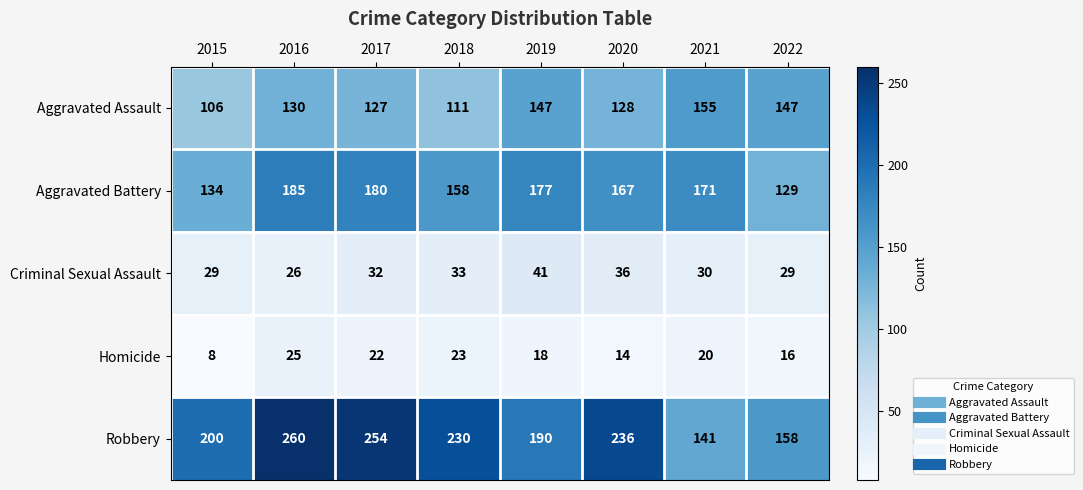

What is the average value of the Aggravated Battery series?

163